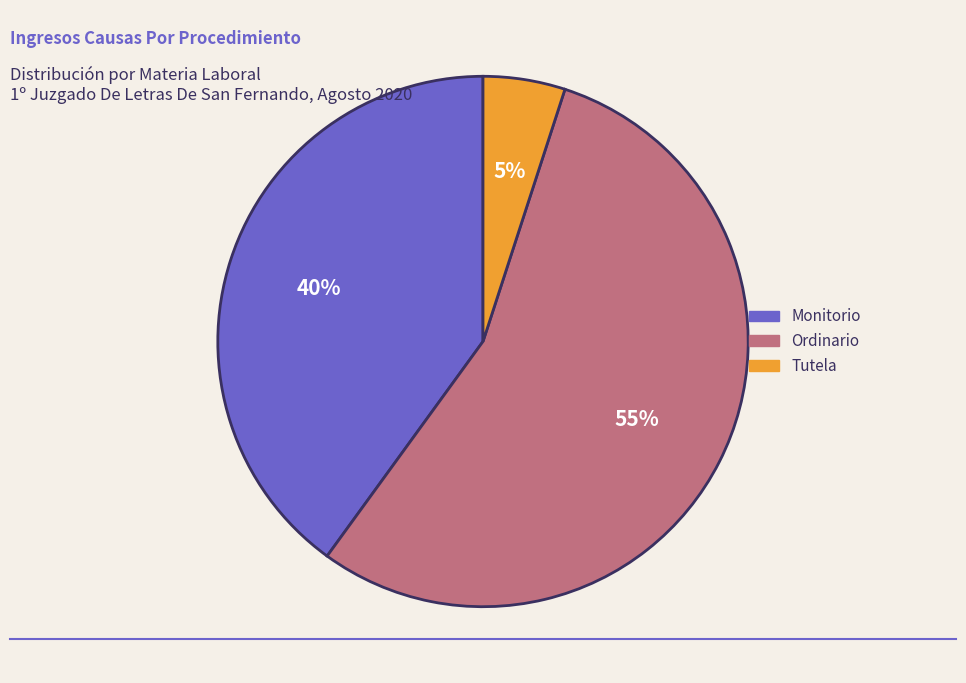

What is the ratio of the value at Ordinario to the value at Tutela?

11.0